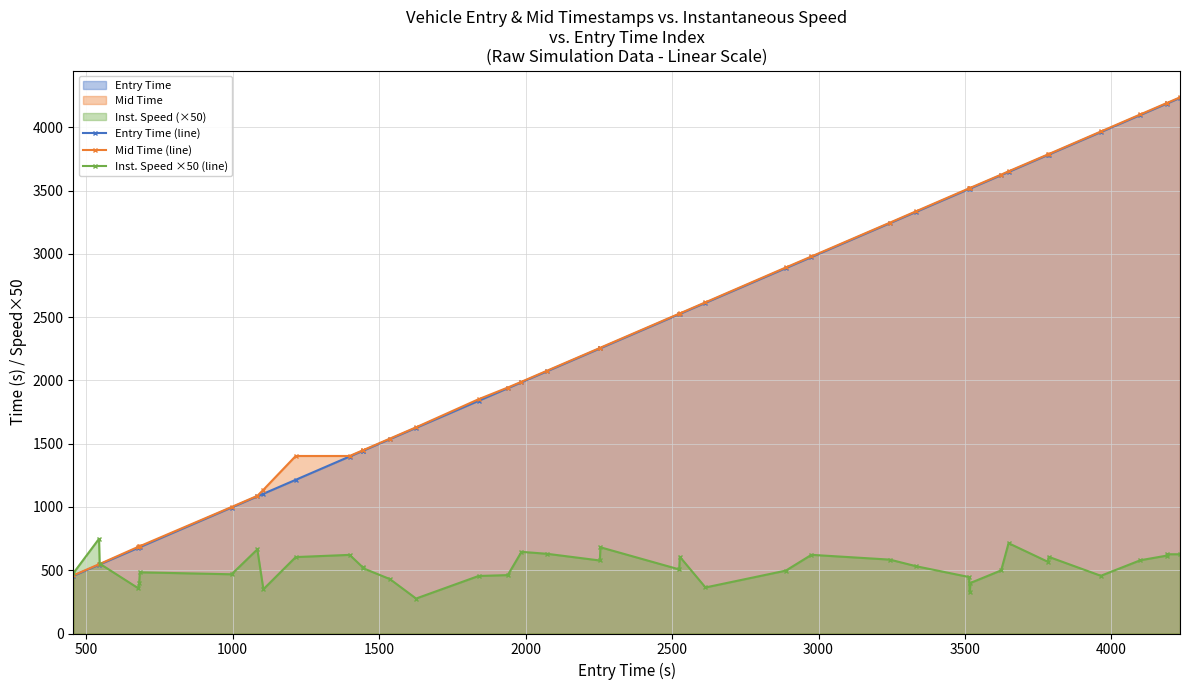

True or false: Mid Time (line) and Entry Time (line) cross at least once.

False